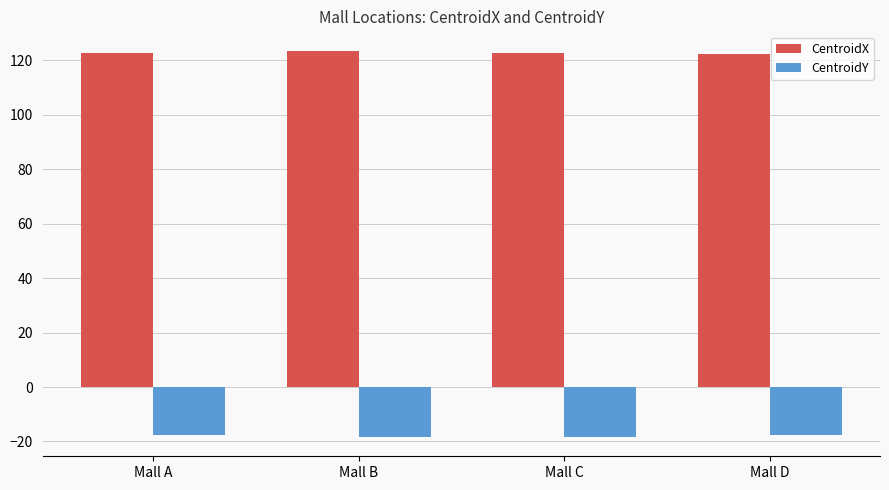

What is the average value of the CentroidX series?

122.9